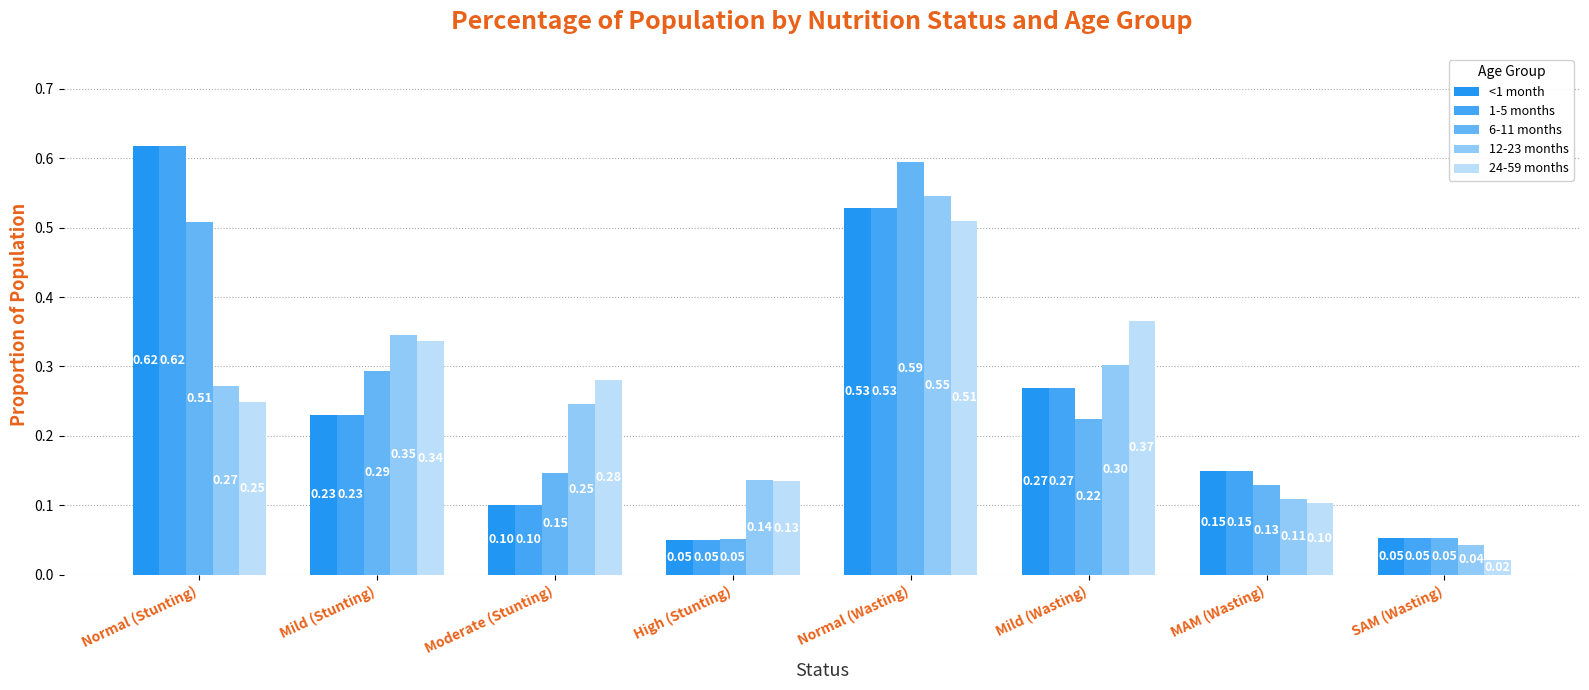

What are all the series names shown in the legend?

<1 month, 1-5 months, 6-11 months, 12-23 months, 24-59 months